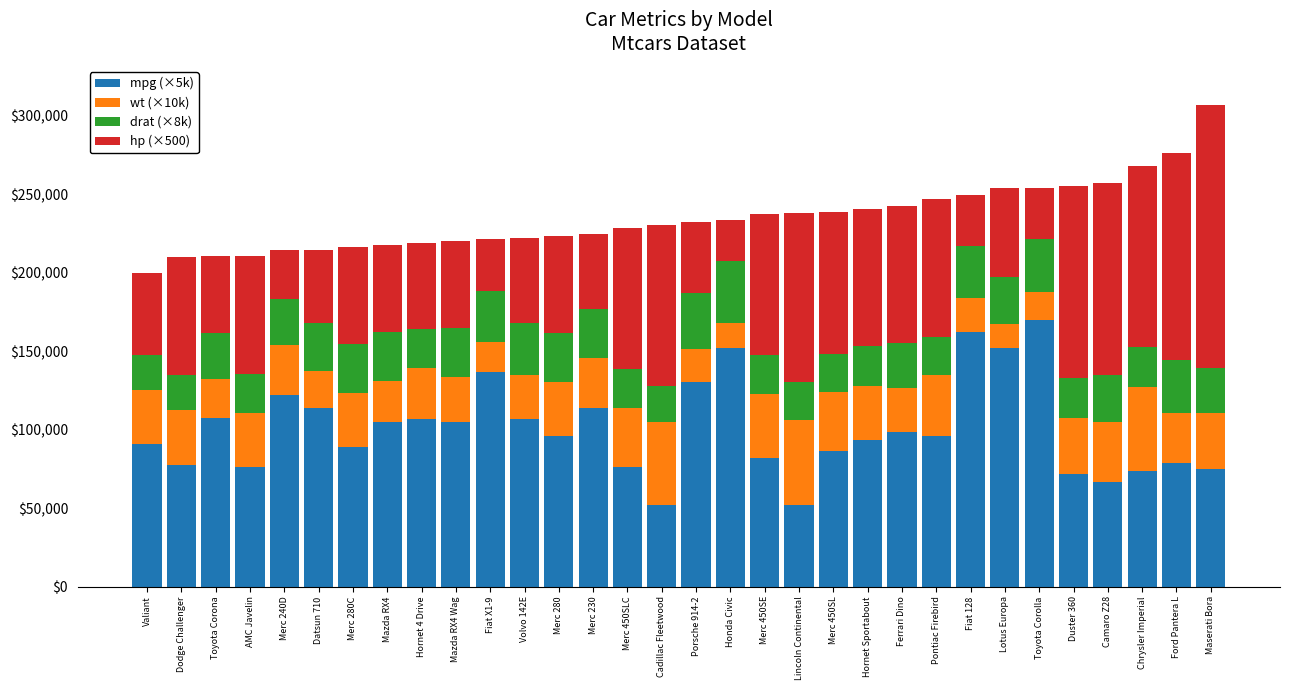

How many categories are shown in the chart?

32